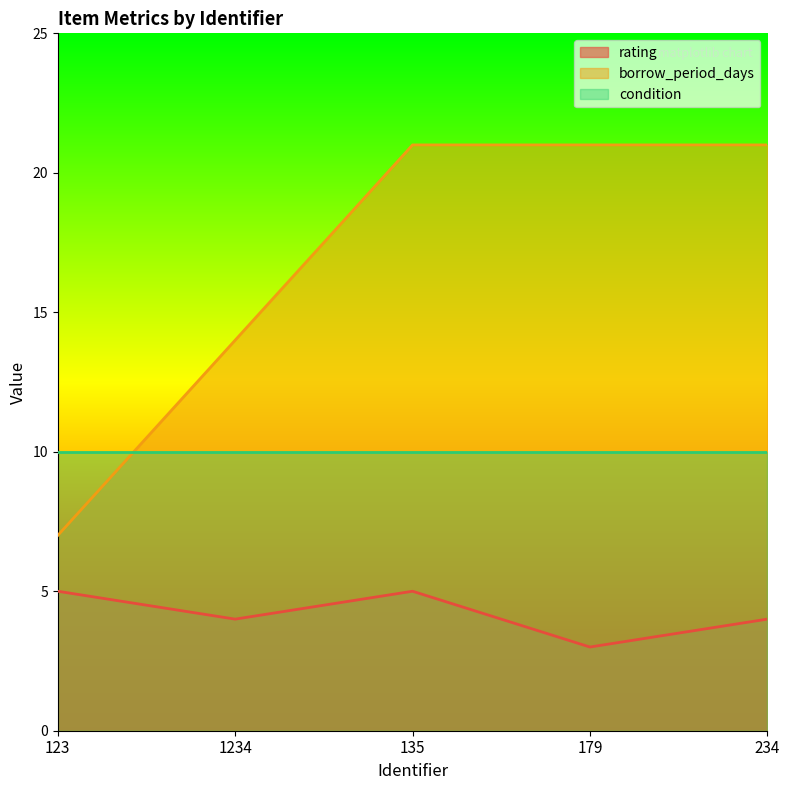

What is the value of the rating point at the 4th from the left?

3